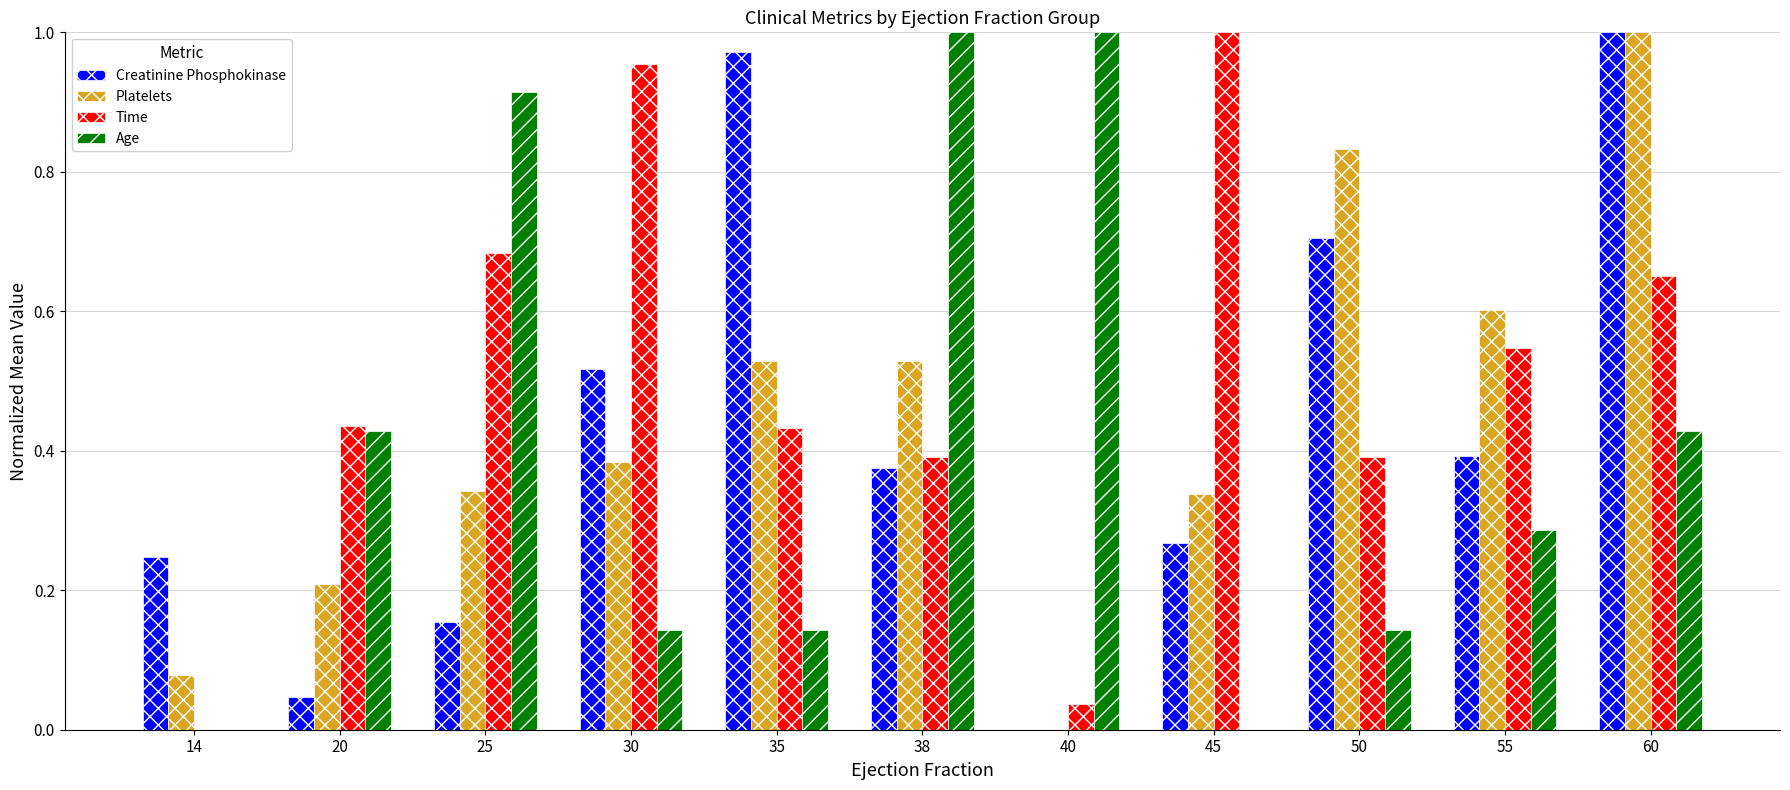

What is the sum of the Platelets values at 55 and 40?

0.6